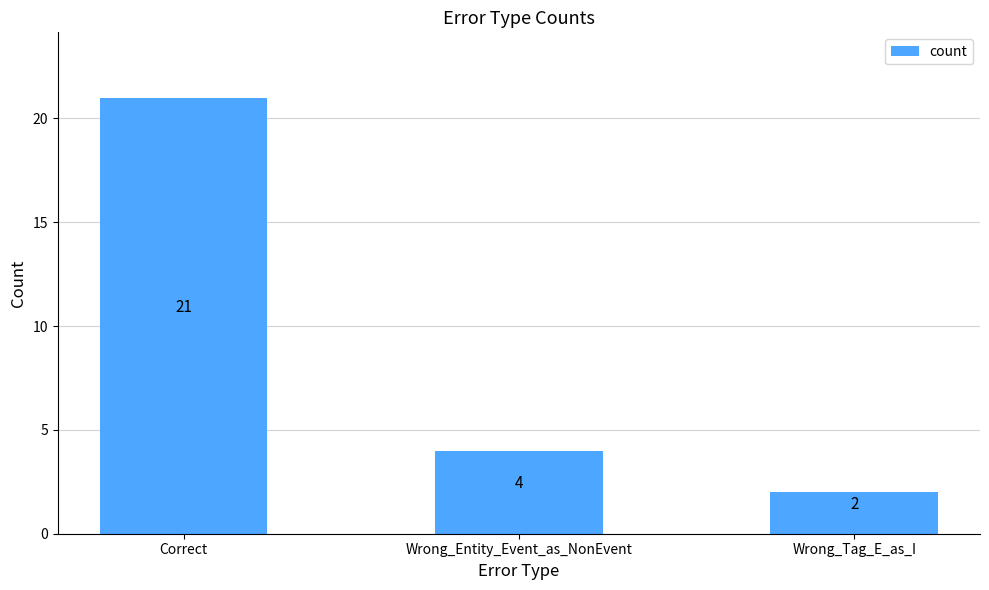

What is the average value?

9